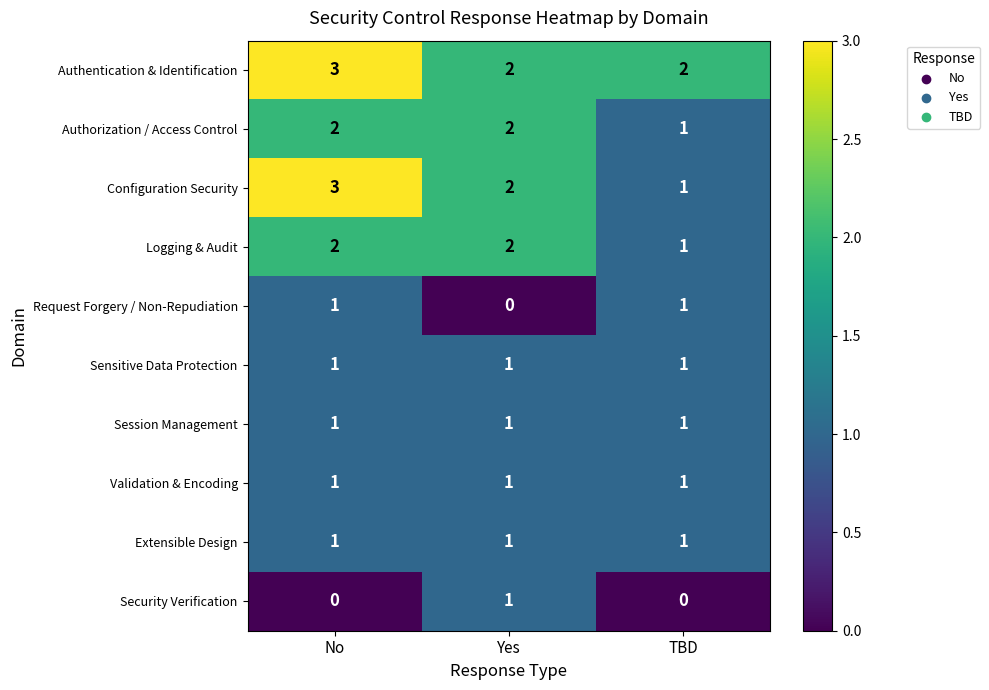

True or false: Sensitive Data Protection has a value of 0 at Yes.

False